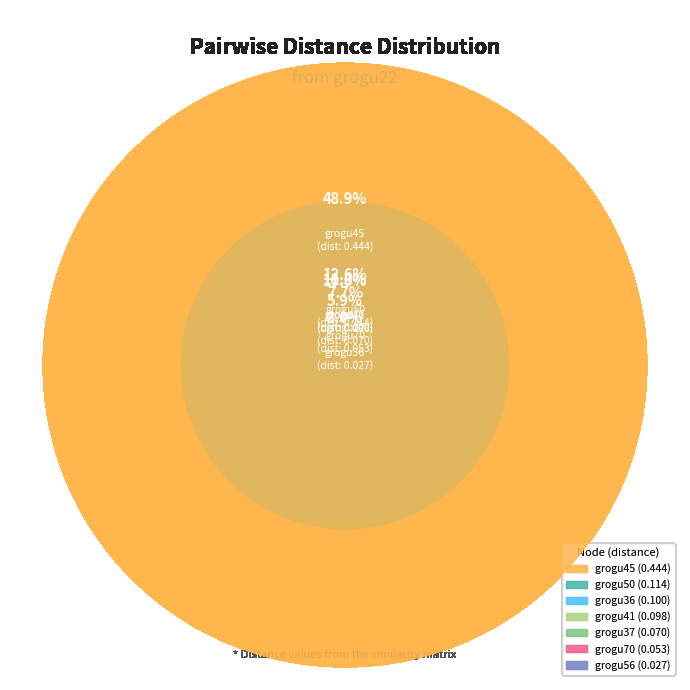

Which slice is the largest?

grogu45